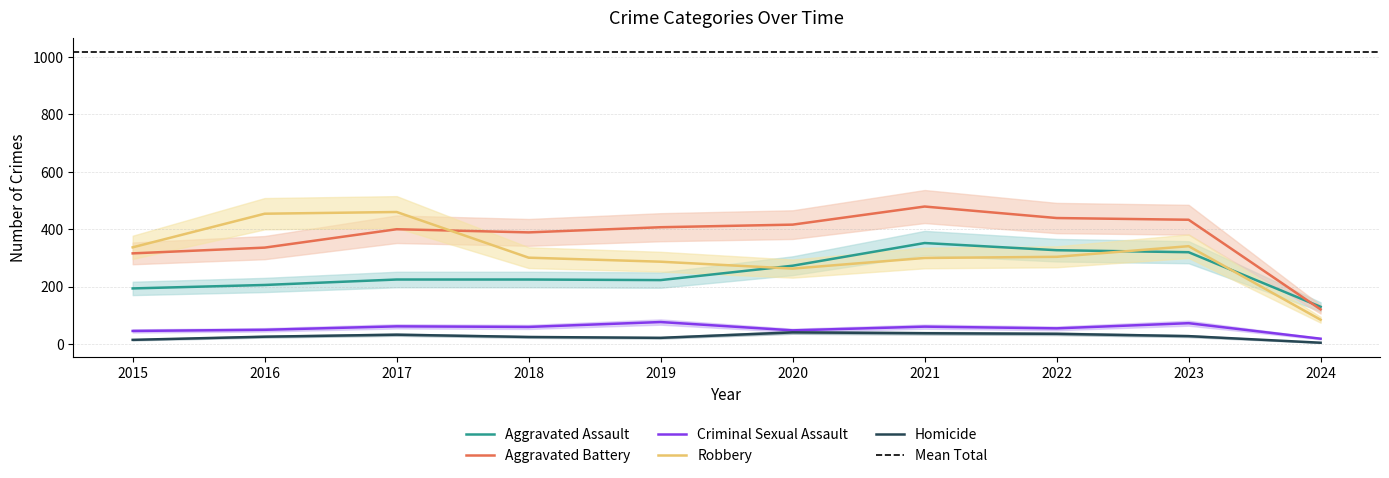

How many values in the Robbery series exceed 304?

4